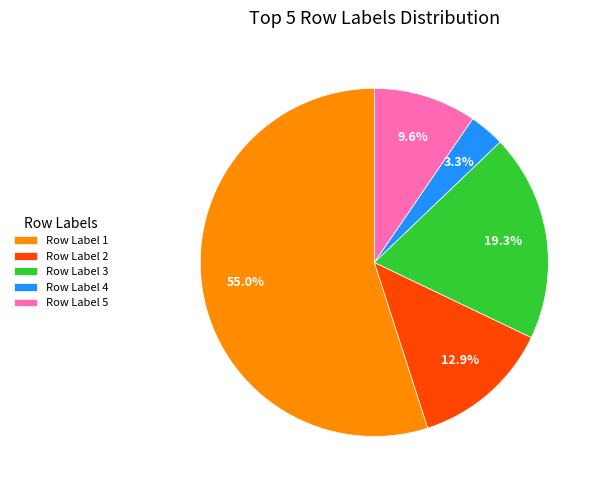

Which slice is the smallest?

Row Label 4